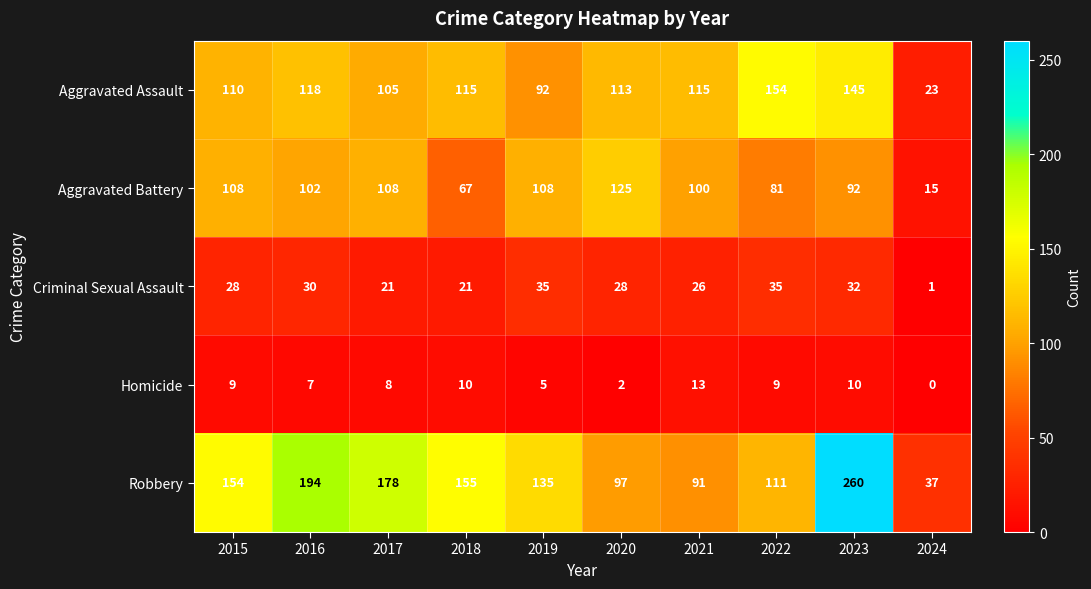

What is the total value across all series at 2020?

365